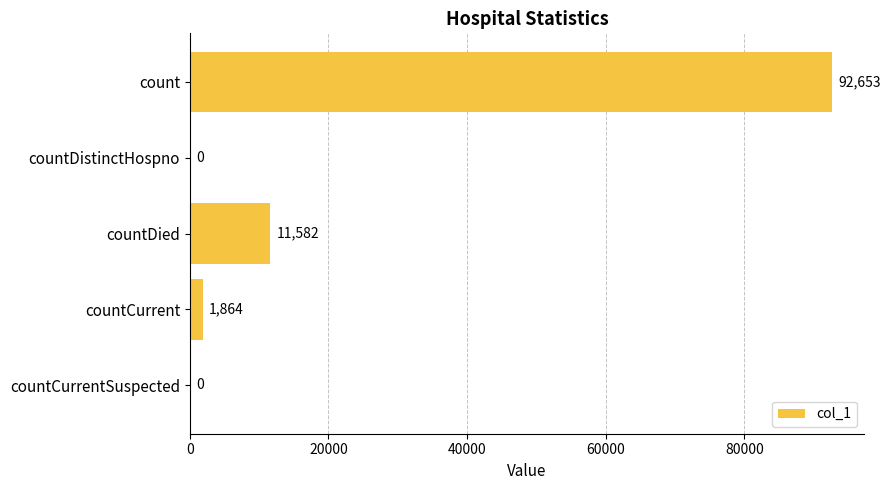

The chart shows a value of 1864 at countCurrent. True or false?

True